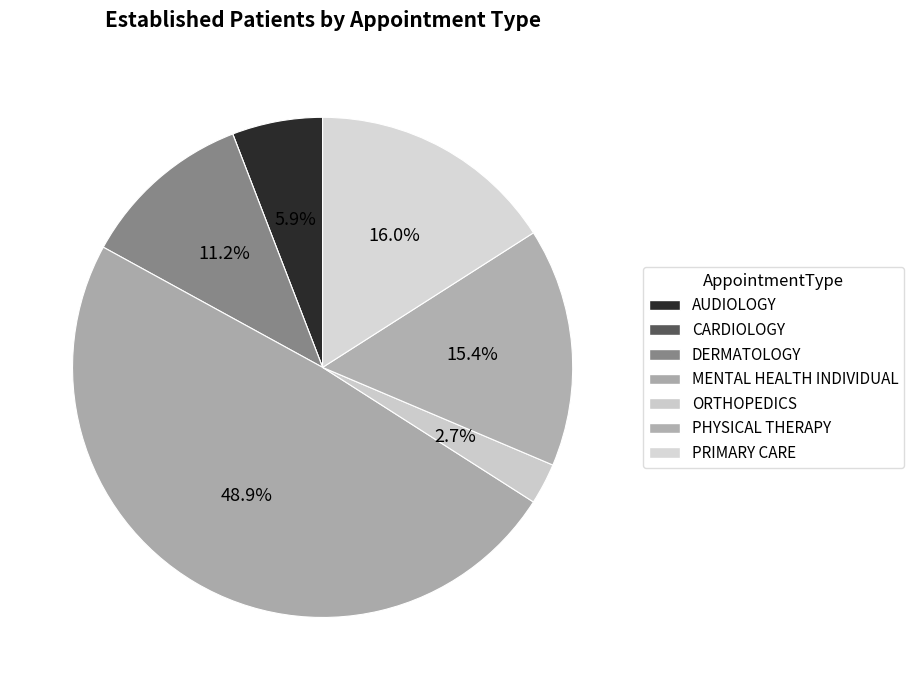

Rank the categories by value from highest to lowest.

MENTAL HEALTH INDIVIDUAL, PRIMARY CARE, PHYSICAL THERAPY, DERMATOLOGY, AUDIOLOGY, ORTHOPEDICS, CARDIOLOGY